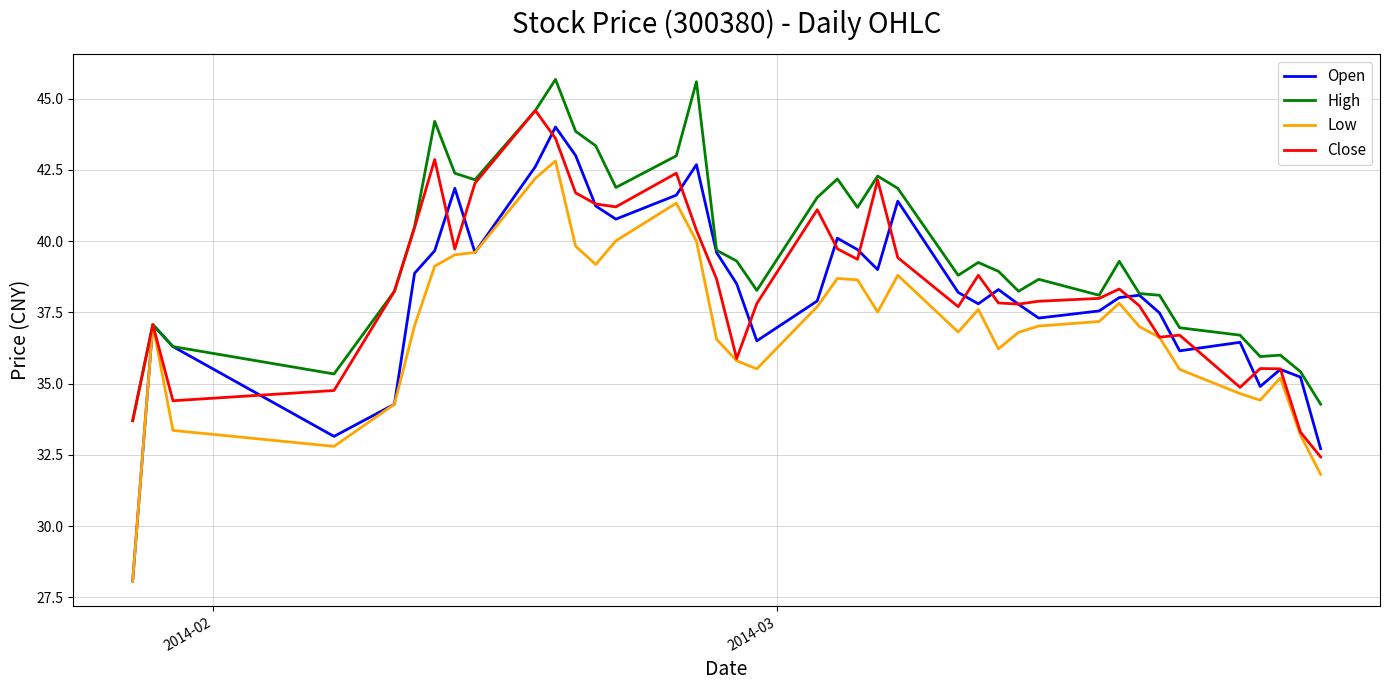

What is the maximum value shown in the chart?

45.7